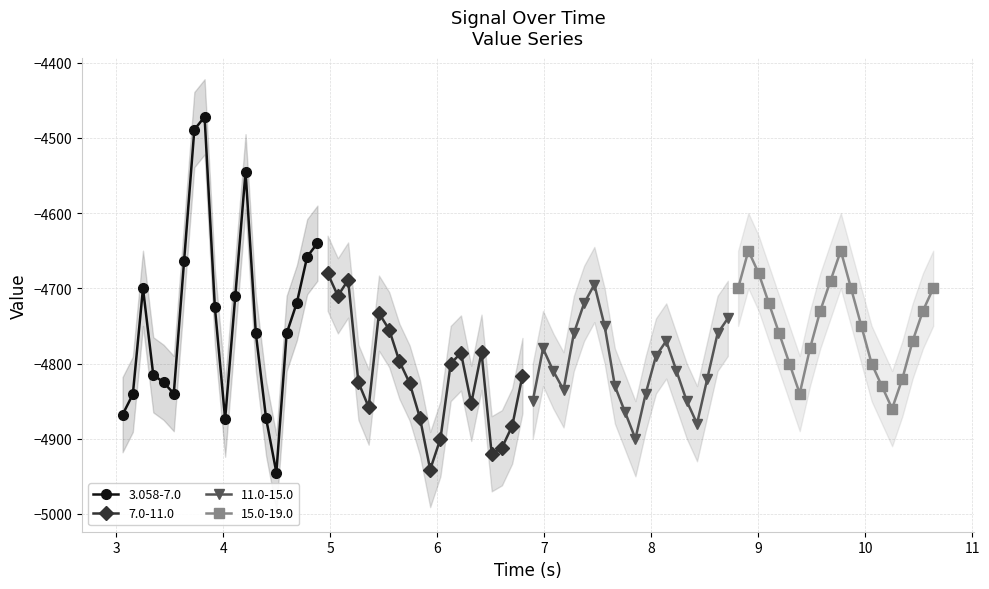

True or false: 11.0-15.0 has more than 1 points higher than both neighbors.

True